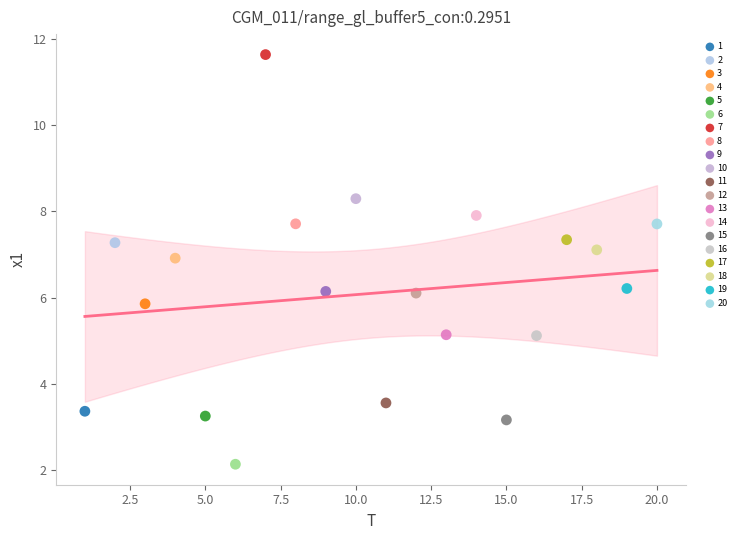

What are all the series names shown in the legend?

1, 2, 3, 4, 5, 6, 7, 8, 9, 10, 11, 12, 13, 14, 15, 16, 17, 18, 19, 20